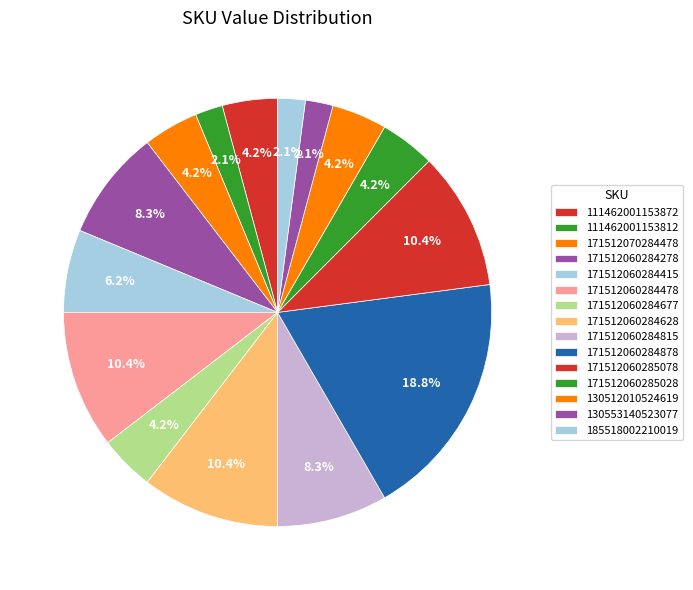

Count the number of slices in the pie.

15